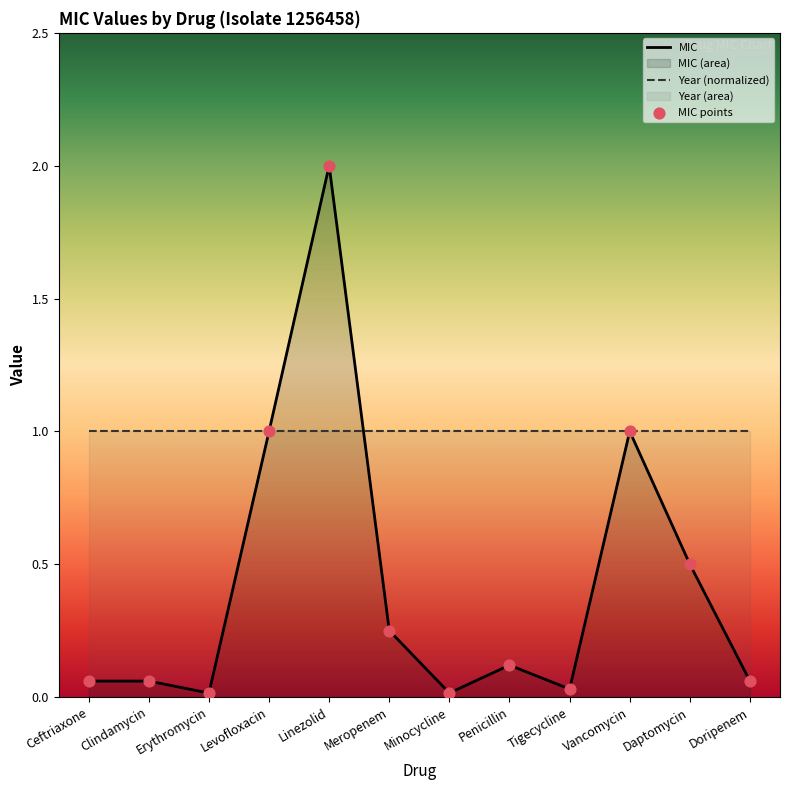

Which series reaches the maximum Y coordinate?

MIC